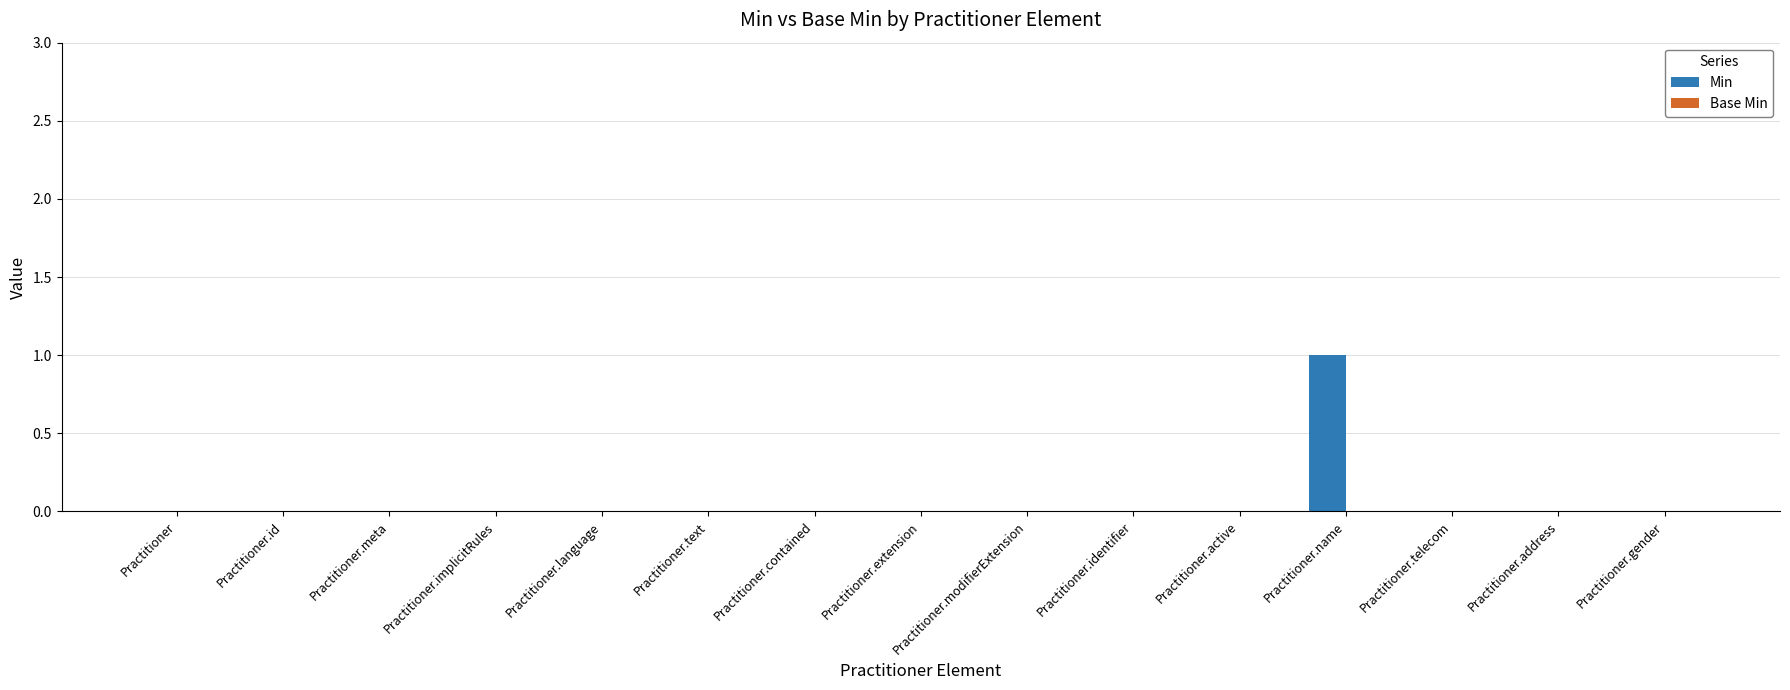

Is it true that the value at Practitioner.implicitRules is 0?

True